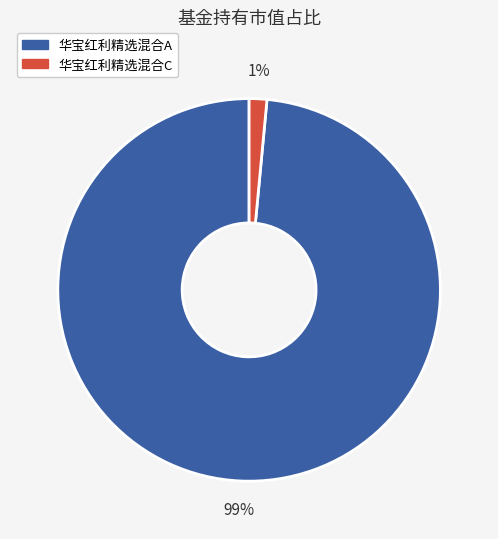

Do 华宝红利精选混合A and 华宝红利精选混合C together represent more than half of the pie?

Yes